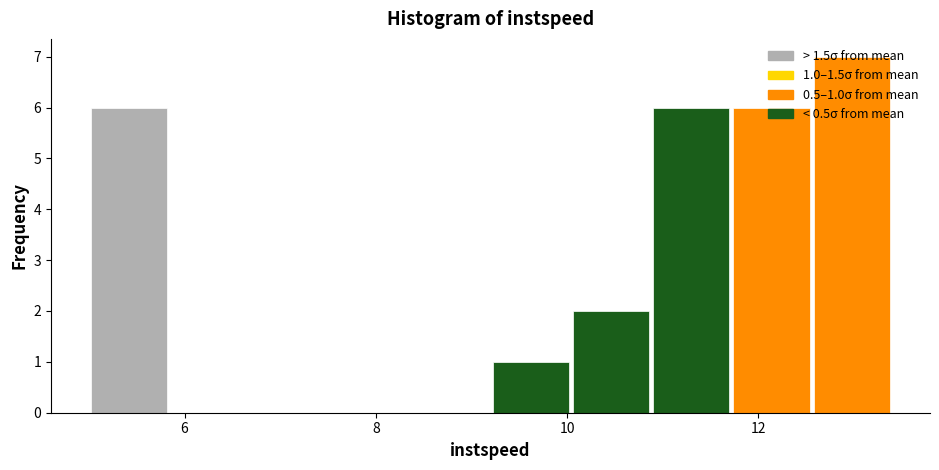

Over which range of the x-axis is the bar tallest?

12.6 to 13.4